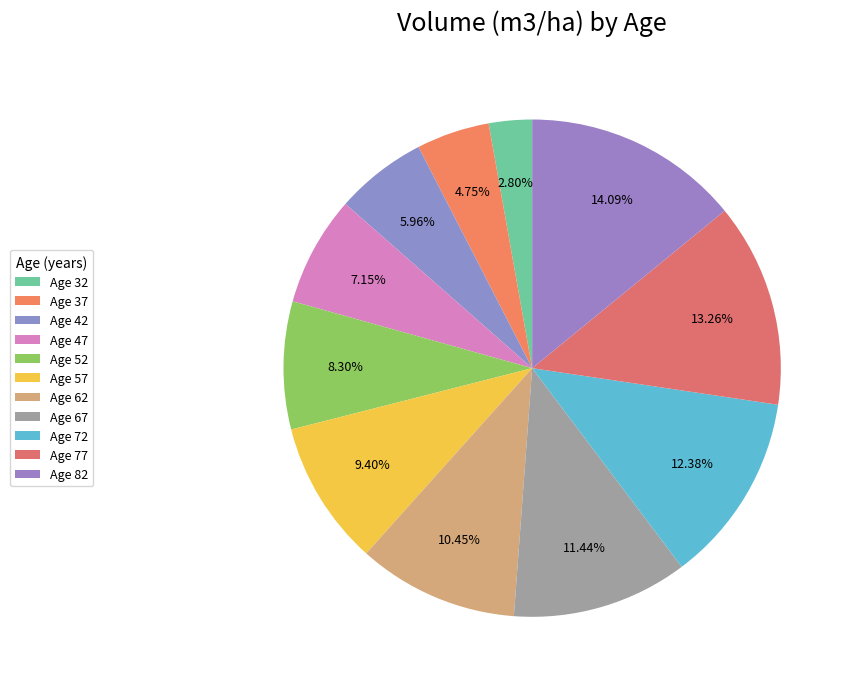

How many segments does this pie chart have?

11